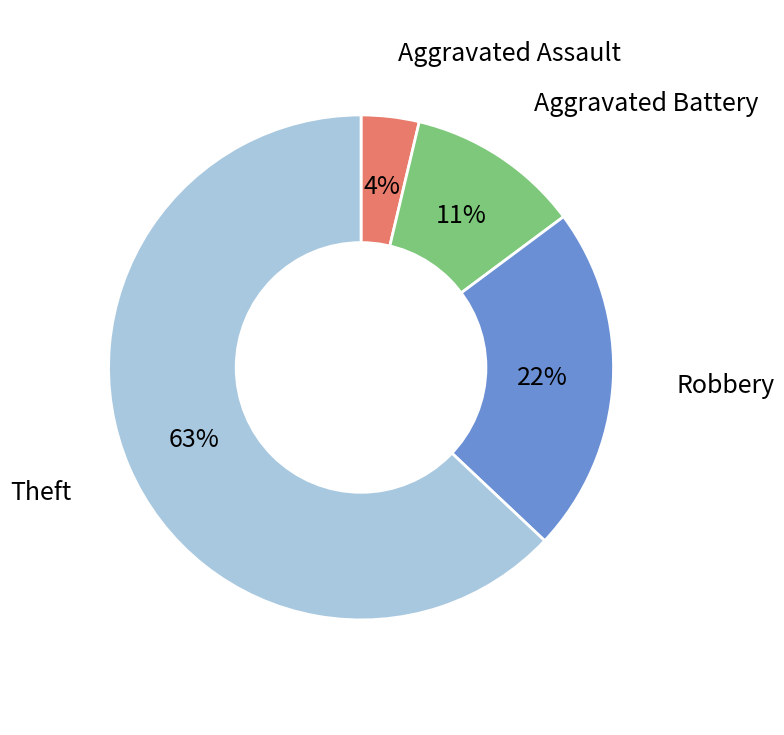

Is there a majority slice in this chart?

Yes